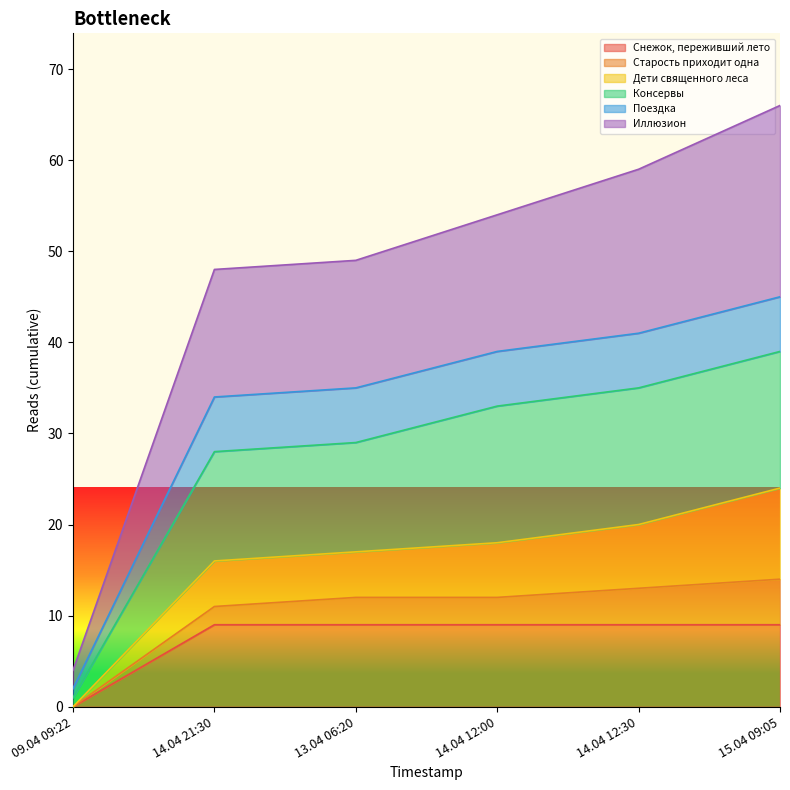

At which label does Снежок, переживший лето reach its minimum?

09.04 09:22